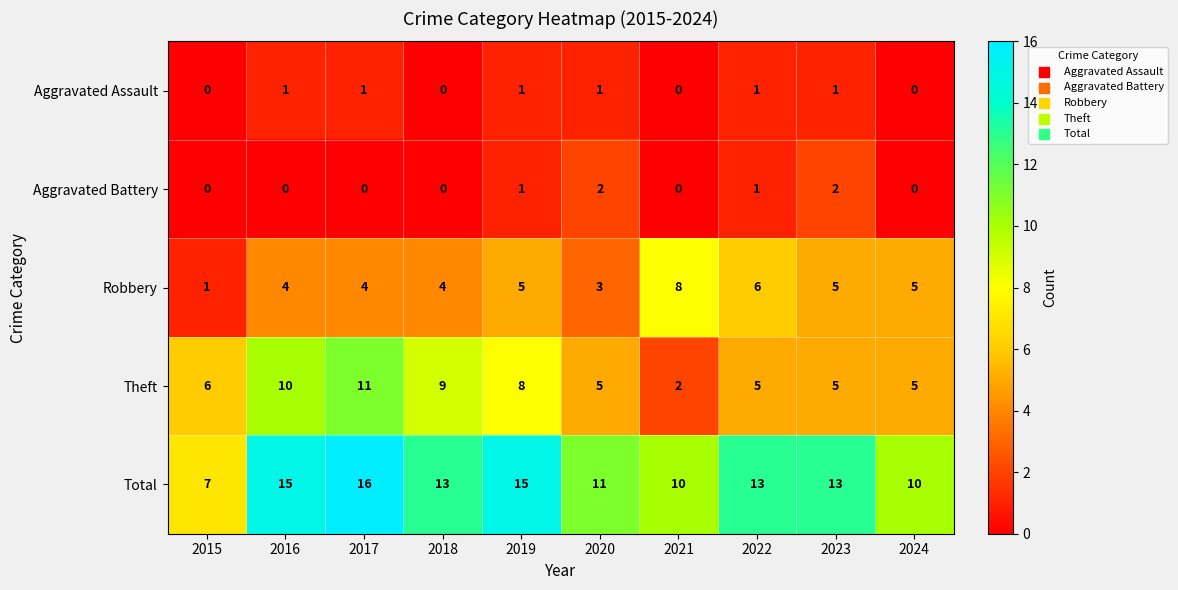

Rank the series by their maximum value, from lowest to highest.

Aggravated Assault, Aggravated Battery, Robbery, Theft, Total